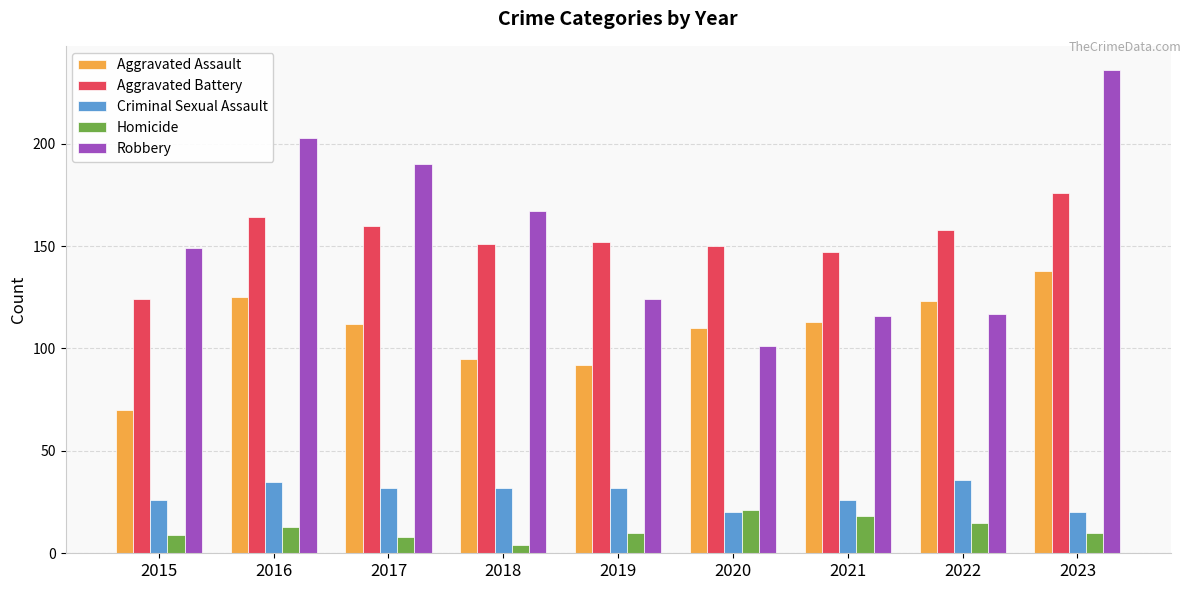

The value of Robbery at 2021 is 26. True or false?

False